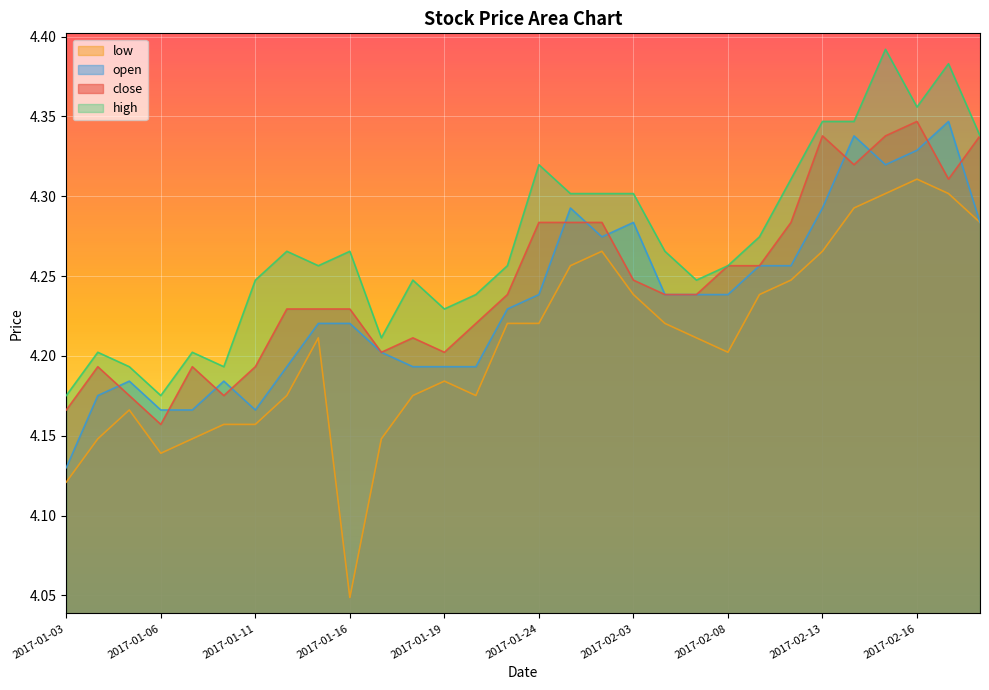

Is it true that low equals 4.2 at 2017-01-05?

True